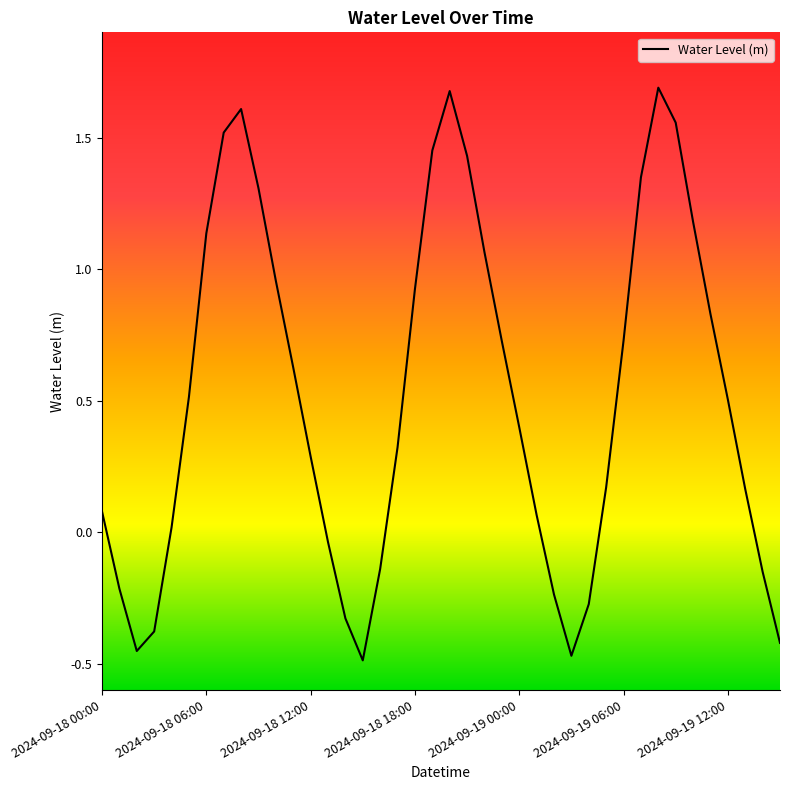

What is the difference between the maximum and minimum values?

2.2